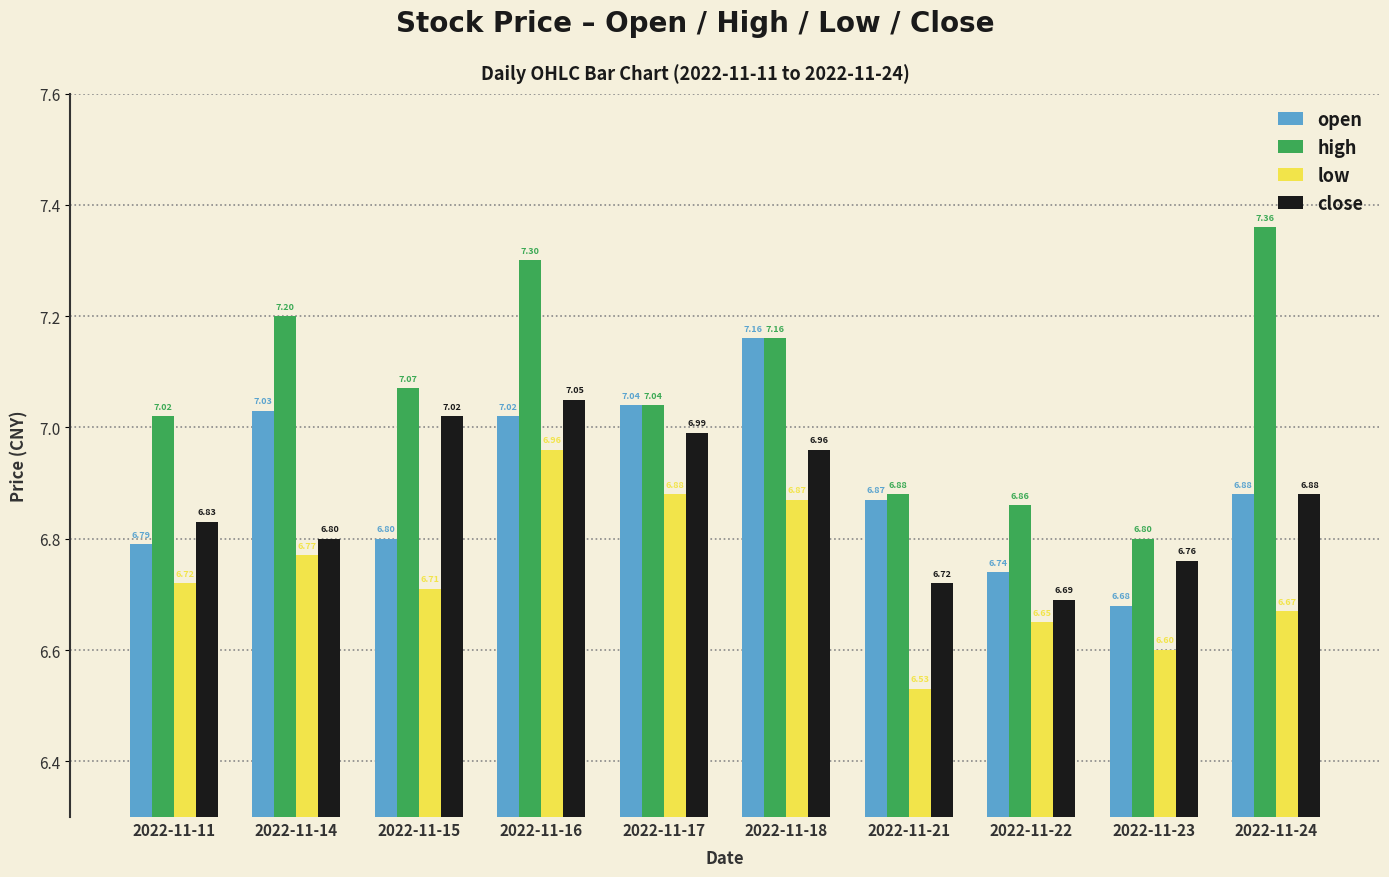

At how many categories does at least one series exceed 7?

7